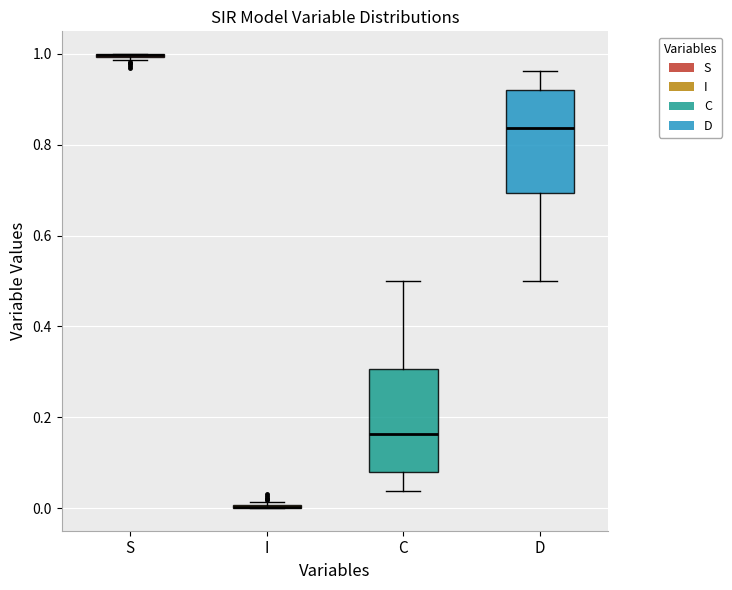

Reading left to right, transcribe this box plot: for each box, give where its median line is, the range the box spans, and where its two whiskers end, as read against the y-axis. The values are not printed on the chart, so give them approximately, as read against the axis.

S: box collapsed to a line at 1.00, whiskers 0.98 to 1.00
I: box collapsed to a line at 0.00, whiskers 0.00 to 0.02
C: median 0.16, box 0.08 to 0.30, whiskers 0.04 to 0.50
D: median 0.84, box 0.70 to 0.92, whiskers 0.50 to 0.96